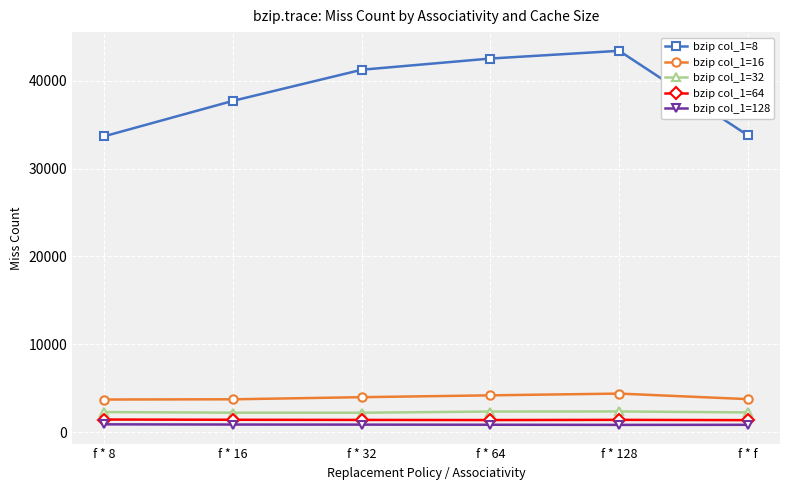

True or false: bzip col_1=8 has more than 2 interior local peaks.

False